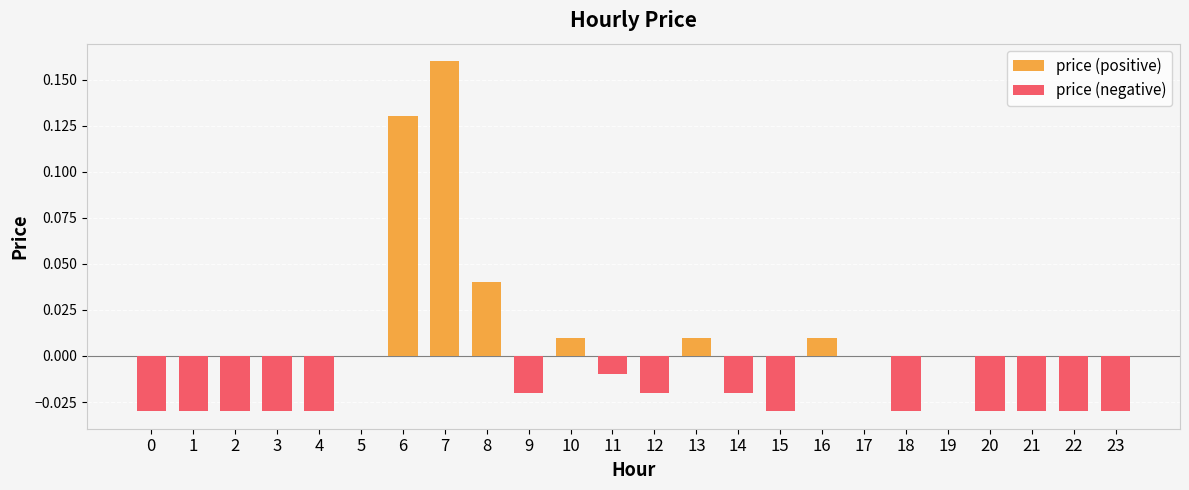

What are all the series names shown in the legend?

price (positive), price (negative)